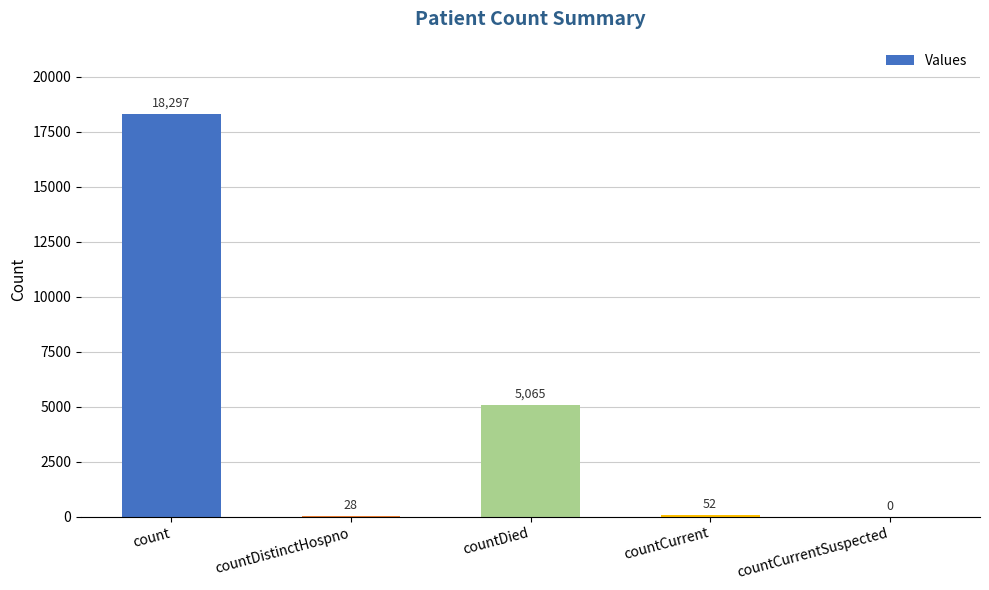

Read the value at countCurrent, to the nearest 10.

50